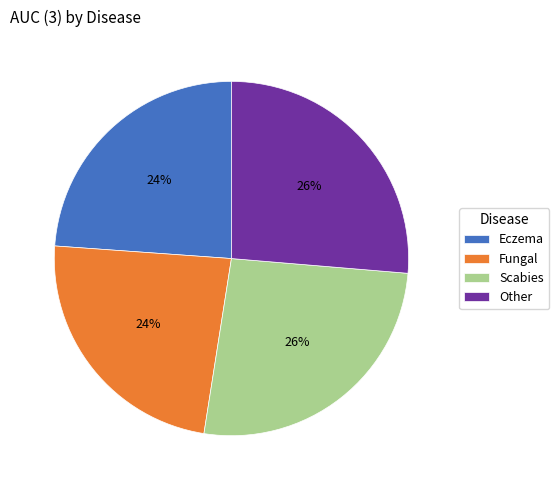

The Other slice represents 26% of the pie. True or false?

True